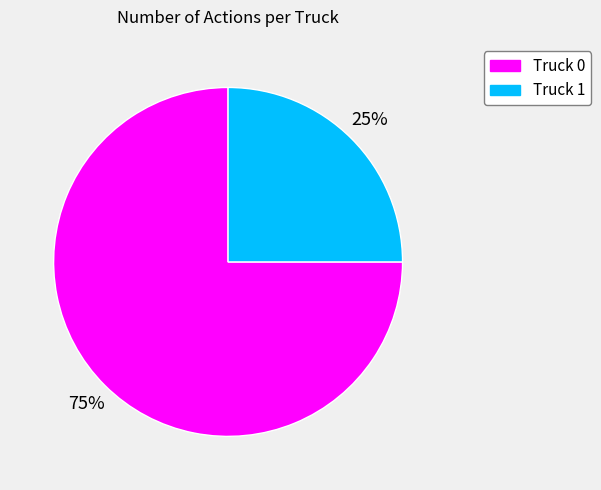

Count the number of slices in the pie.

2